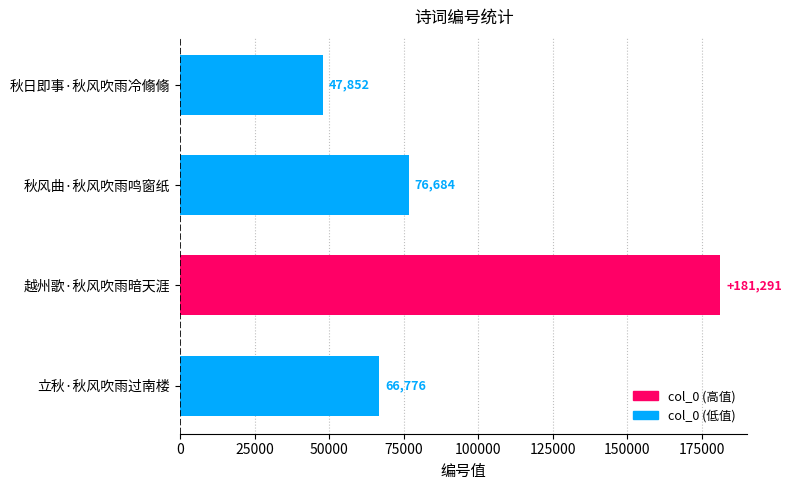

Which has a higher value, 秋风曲·秋风吹雨鸣窗纸 or 立秋·秋风吹雨过南楼?

秋风曲·秋风吹雨鸣窗纸